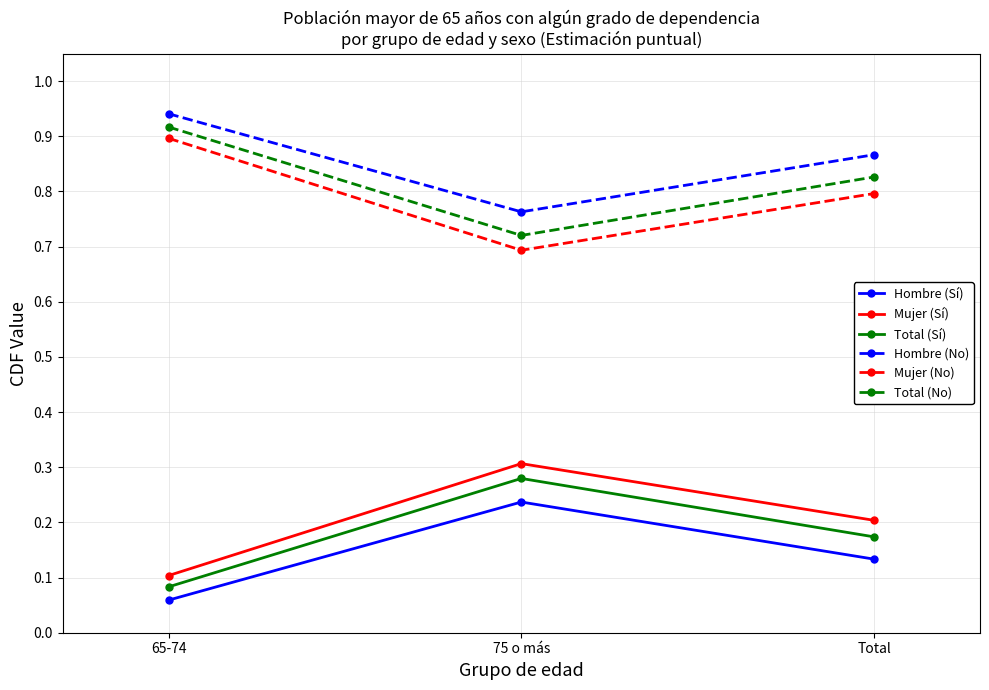

The value of Total (Sí) at 65-74 is 0.1. True or false?

True